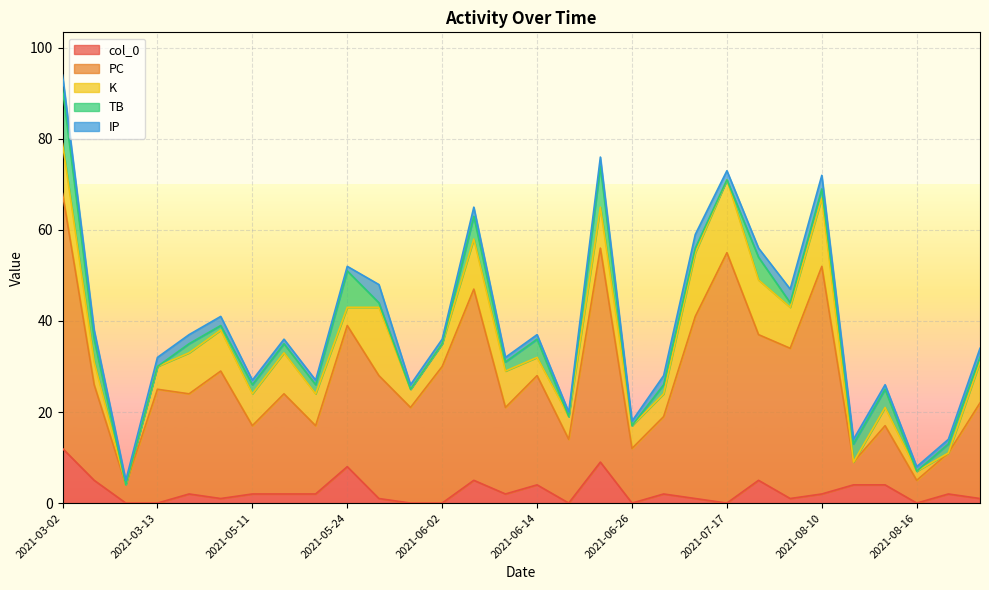

What is the difference between the col_0 values at 2021-06-26 and 2021-08-22?

1